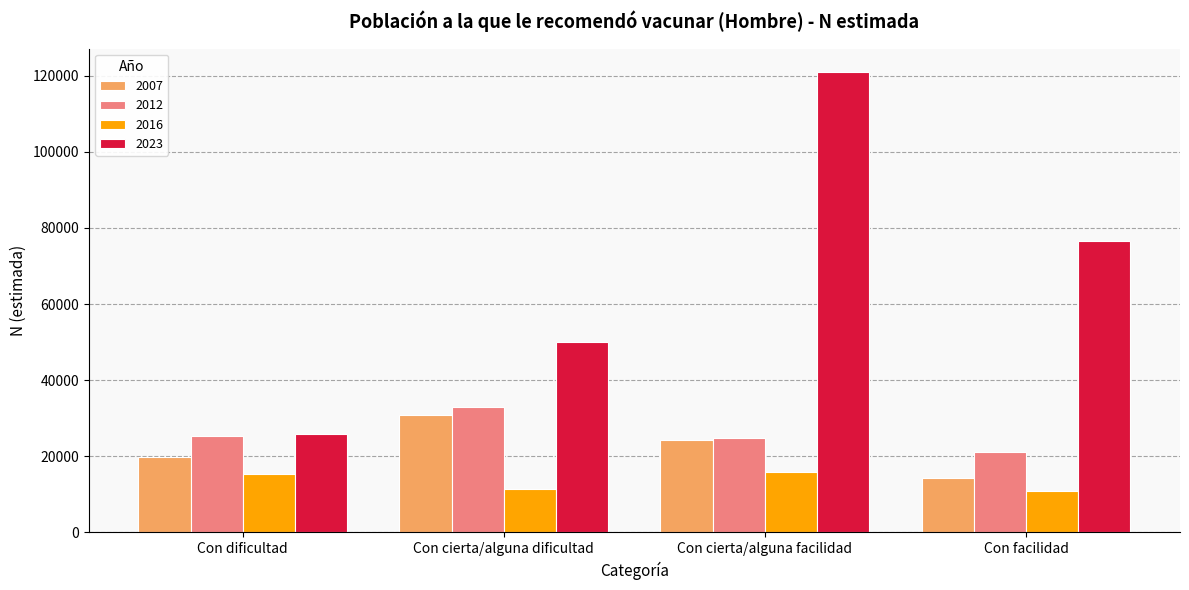

What are all the series names shown in the legend?

2007, 2012, 2016, 2023